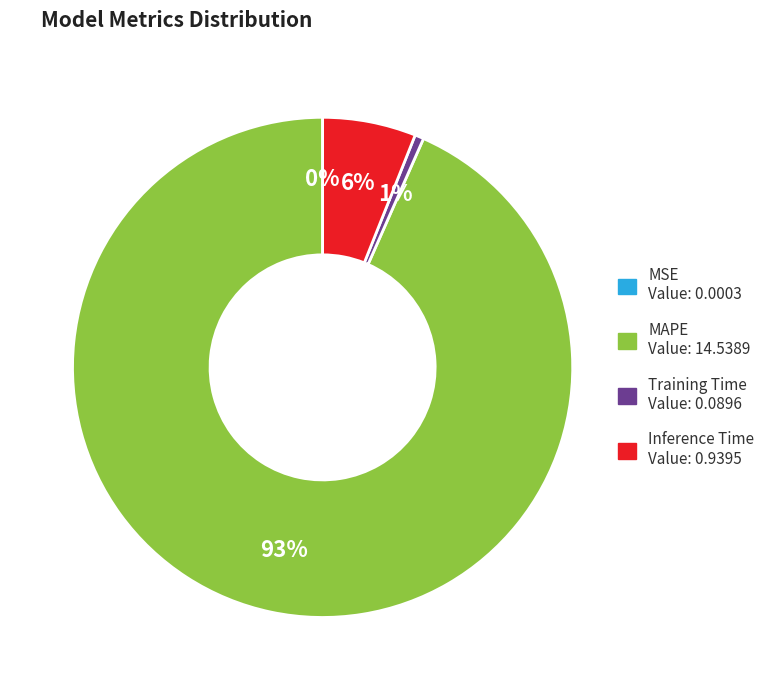

Is there any slice that represents more than half of the pie?

Yes